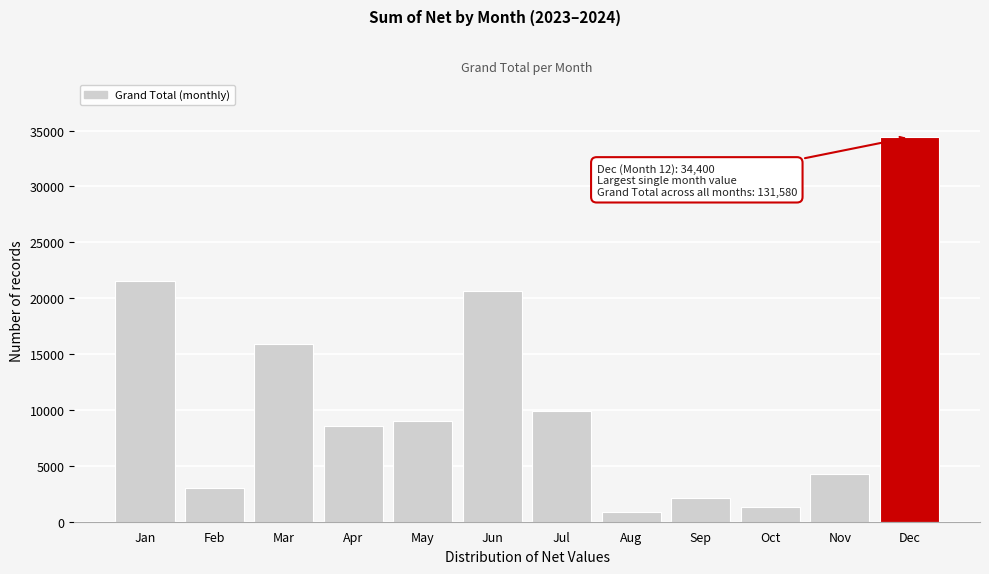

Reading left to right, extract all data points from this chart.

Jan=21500	Feb=3010	Mar=15910	Apr=8600	May=9030	Jun=20640	Jul=9890	Aug=860	Sep=2150	Oct=1290	Nov=4300	Dec=34400